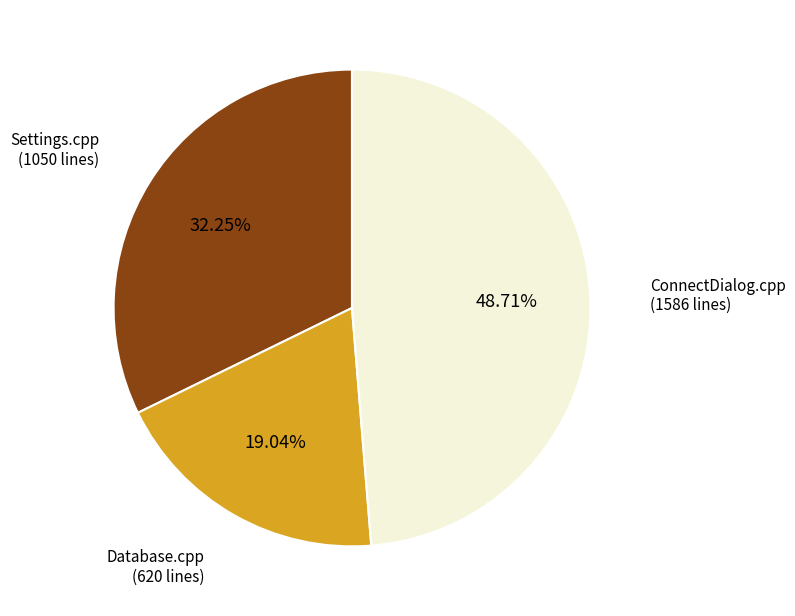

Does any single category account for the majority?

No